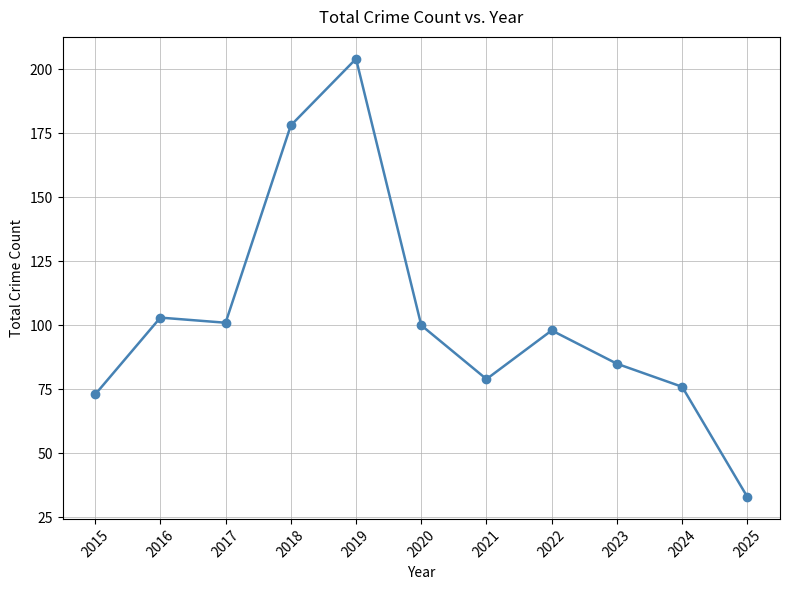

What is the sum of the values at 2018 and 2020?

278